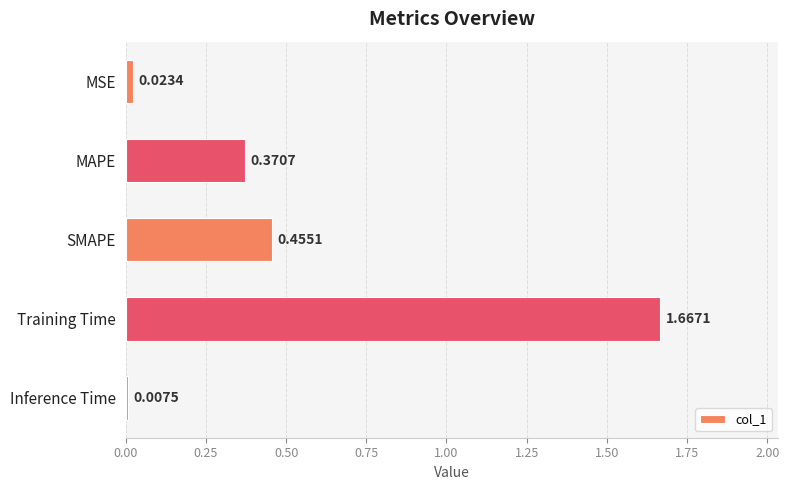

How many bars are there in total?

5